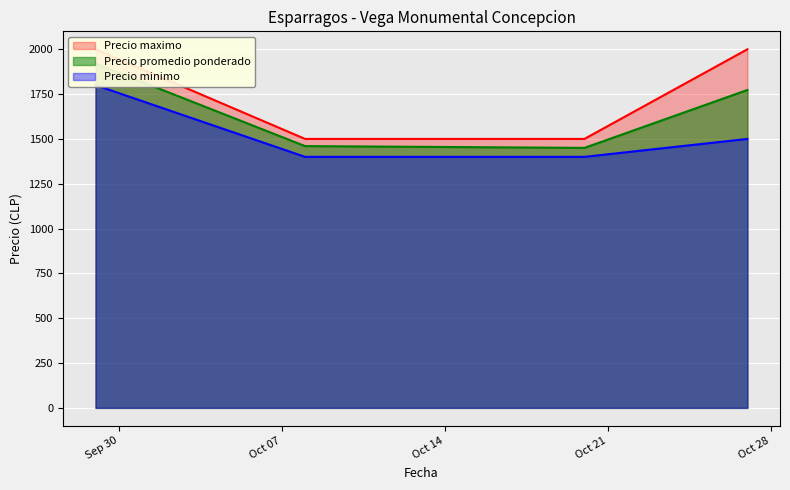

True or false: Precio maximo and Precio minimo intersect in this chart.

False